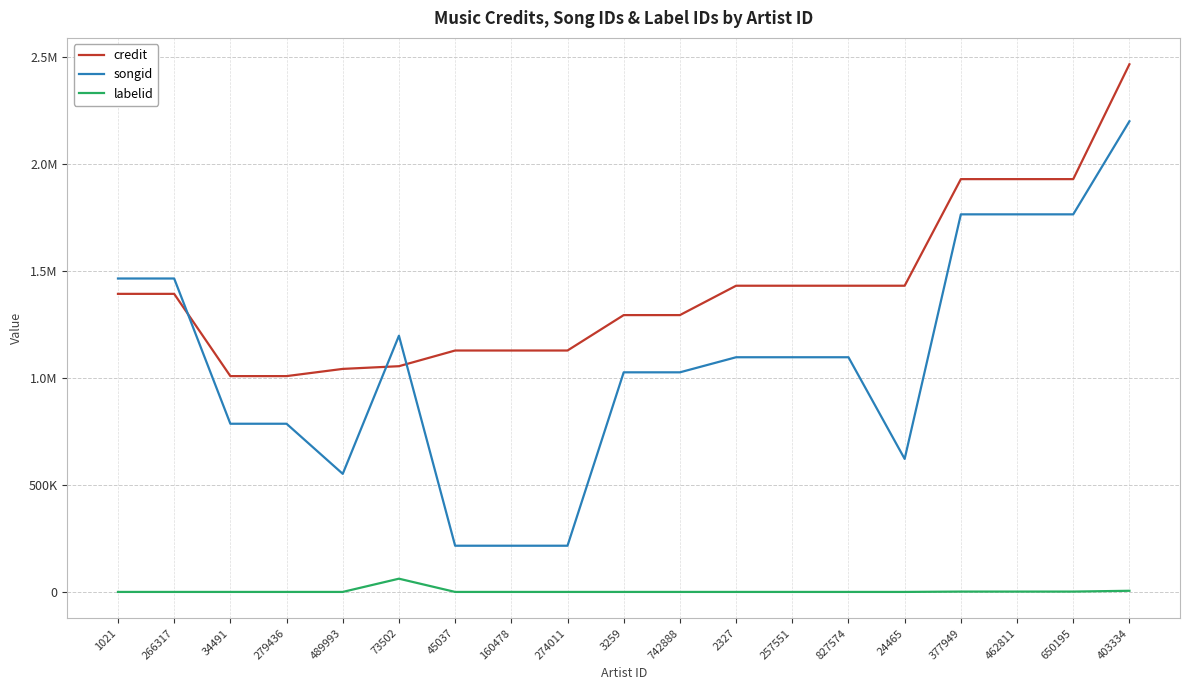

Reading left to right, transcribe all the data shown in this chart.

credit: 1021=1392038	266317=1392038	34491=1007972	279436=1007972	489993=1041595	73502=1054210	45037=1127483	160478=1127483	274011=1127483	3259=1292844	742888=1292844	2327=1429980	257551=1429980	827574=1429980	24465=1429985	377949=1927764	462811=1927764	650195=1927764	403334=2464075
songid: 1021=1463732	266317=1463732	34491=785532	279436=785532	489993=551619	73502=1196530	45037=215948	160478=215948	274011=215948	3259=1025619	742888=1025619	2327=1096026	257551=1096026	827574=1096026	24465=621408	377949=1763311	462811=1763311	650195=1763311	403334=2197938
labelid: 1021=198	266317=198	34491=198	279436=198	489993=198	73502=62015	45037=198	160478=198	274011=198	3259=198	742888=198	2327=198	257551=198	827574=198	24465=198	377949=1802	462811=1802	650195=1802	403334=5548